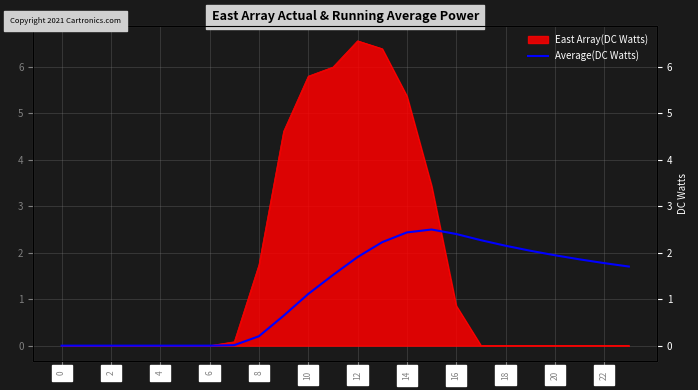

True or false: the data shows 3.1 at 19.

False